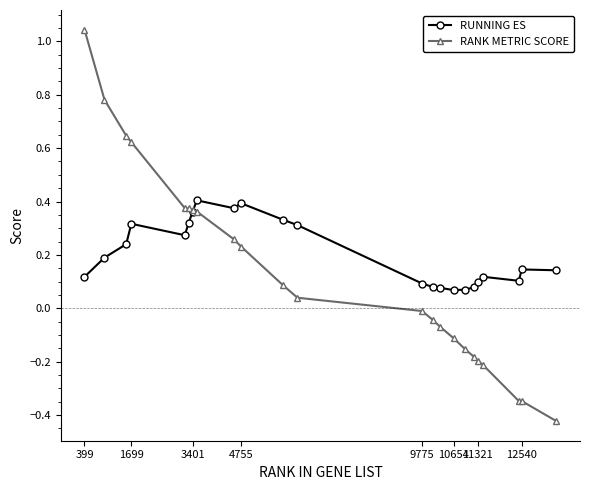

How many data points in RANK METRIC SCORE are above 0?

12